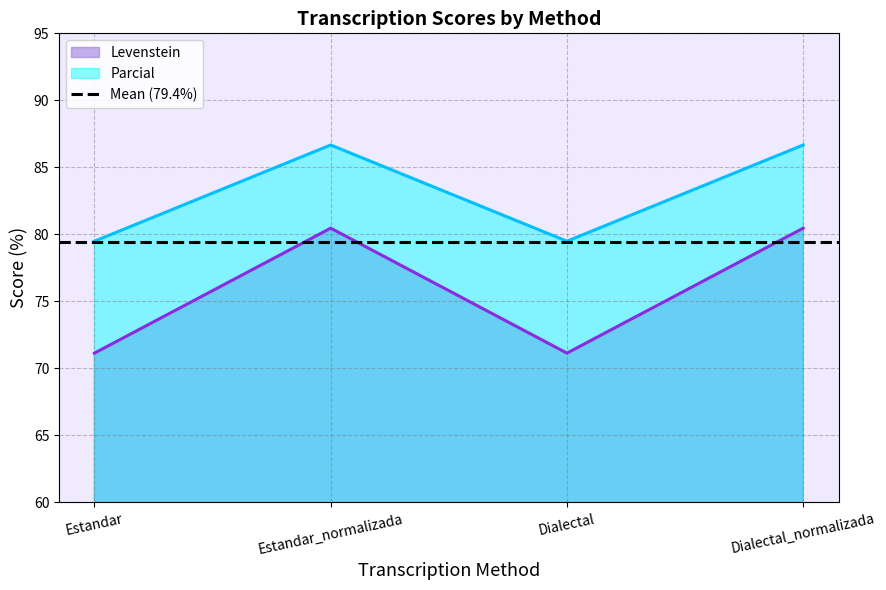

How many lines are shown in the chart?

2